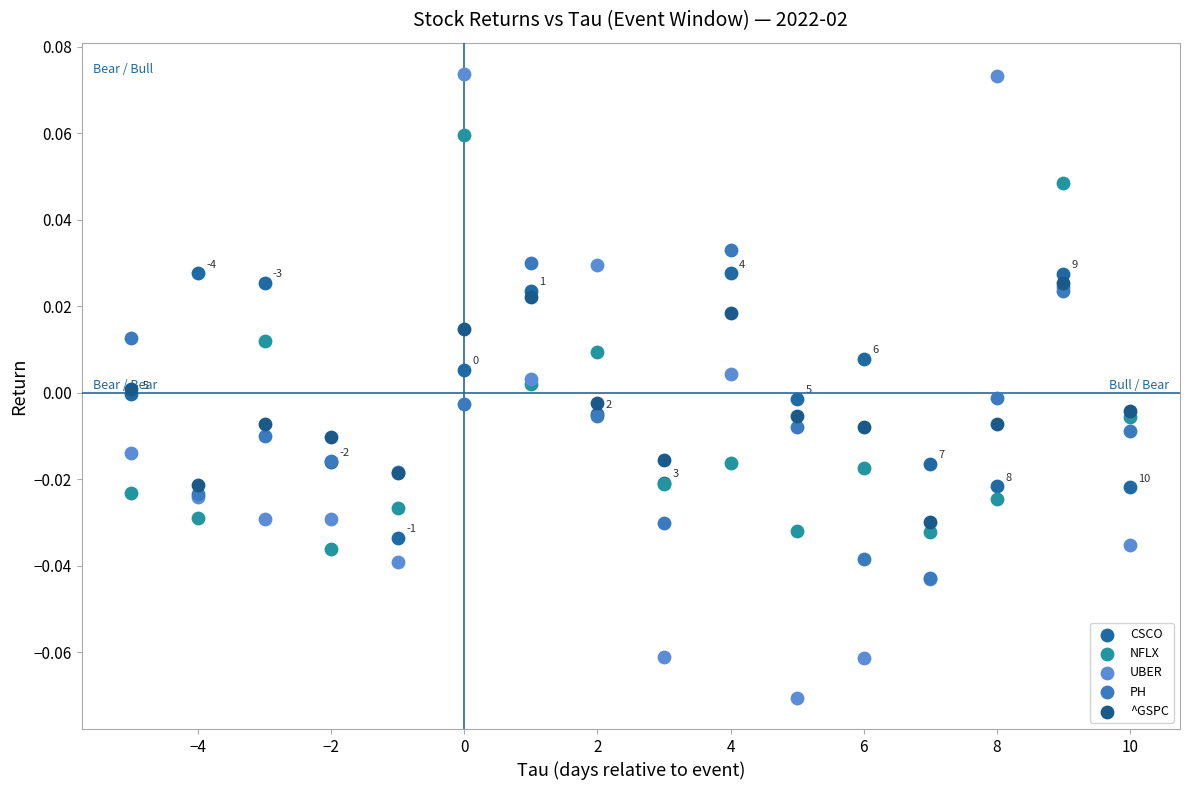

Which series reaches the maximum Y coordinate?

UBER